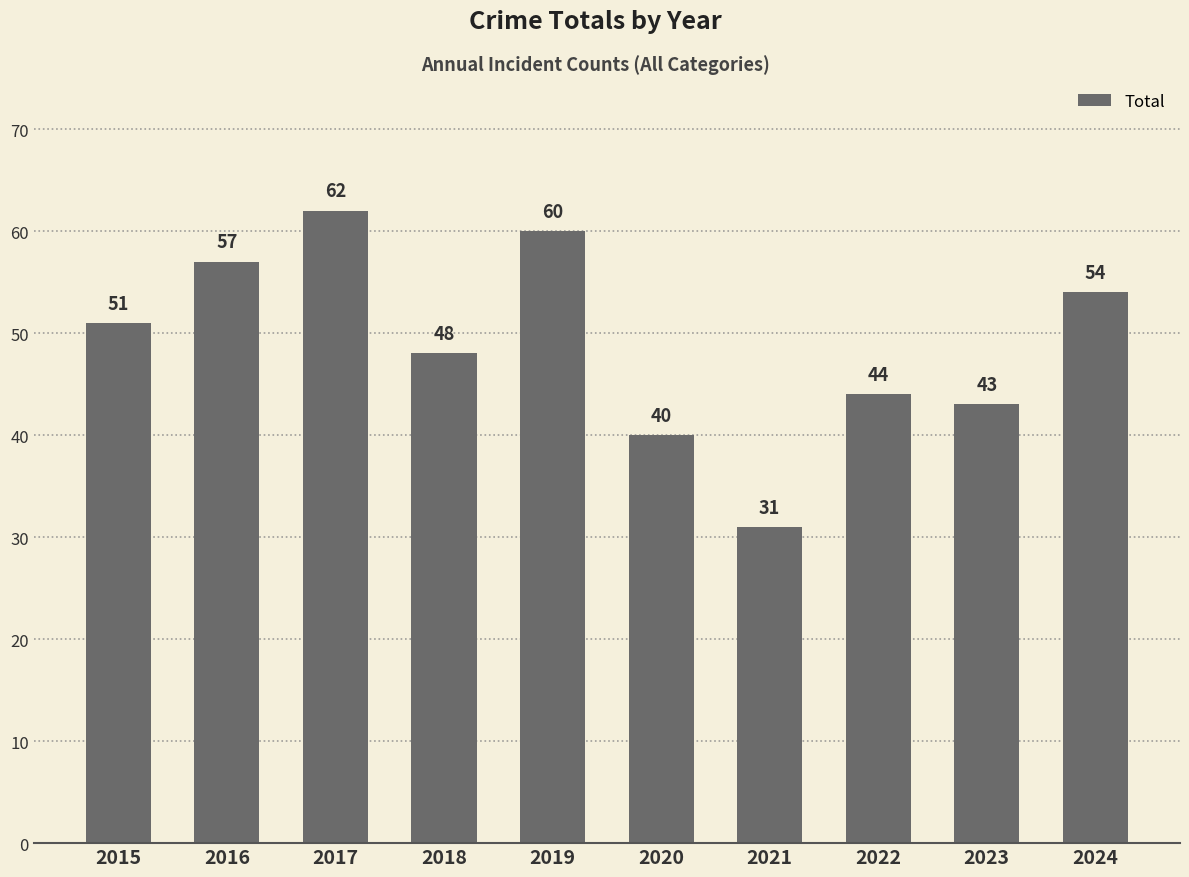

List the labels in order of value, largest first.

2017, 2019, 2016, 2024, 2015, 2018, 2022, 2023, 2020, 2021